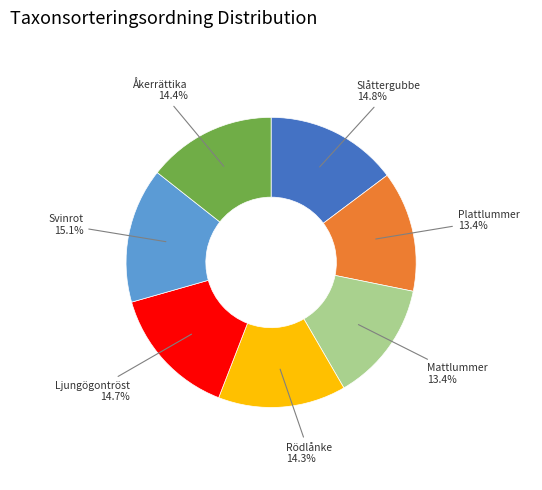

Count the number of slices in the pie.

7